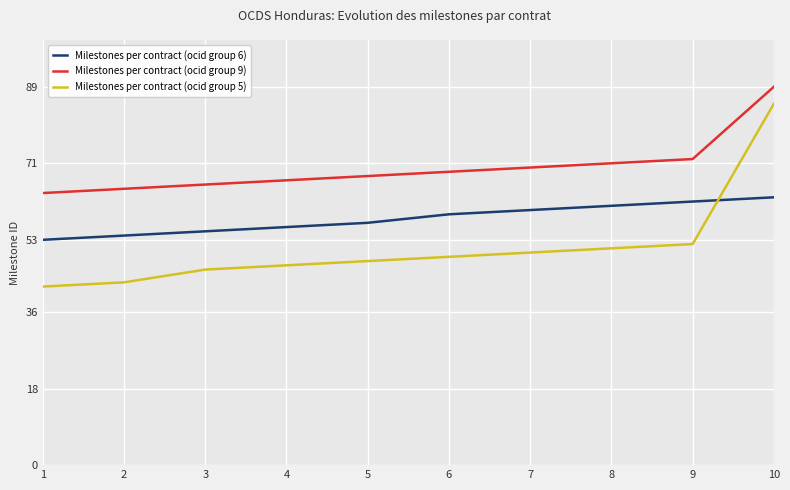

True or false: Milestones per contract (ocid group 9) and Milestones per contract (ocid group 6) cross at least once.

False